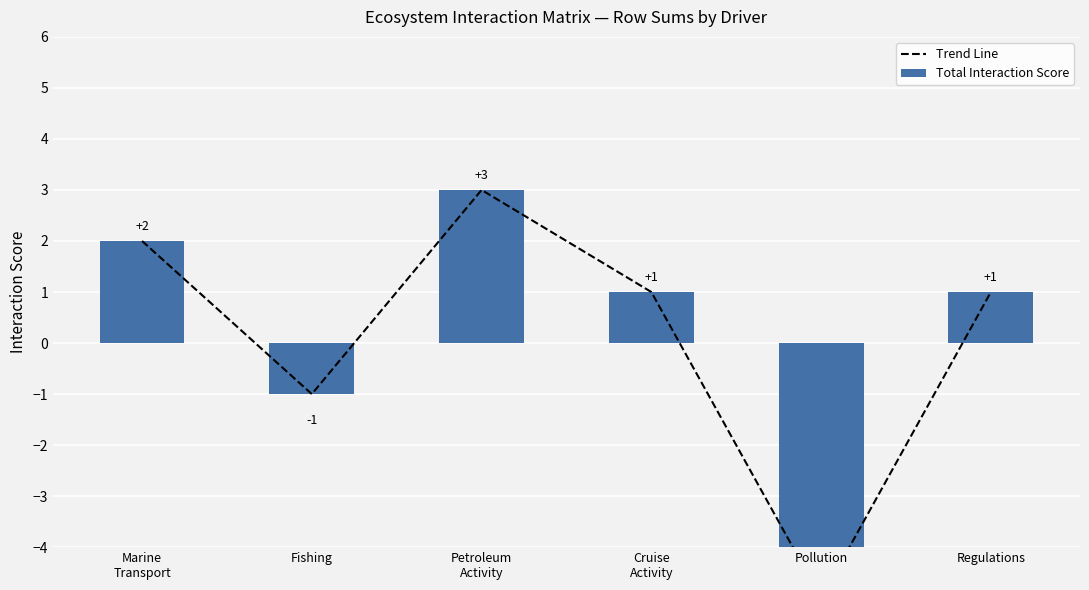

How many data points in Trend Line are less than 1?

2